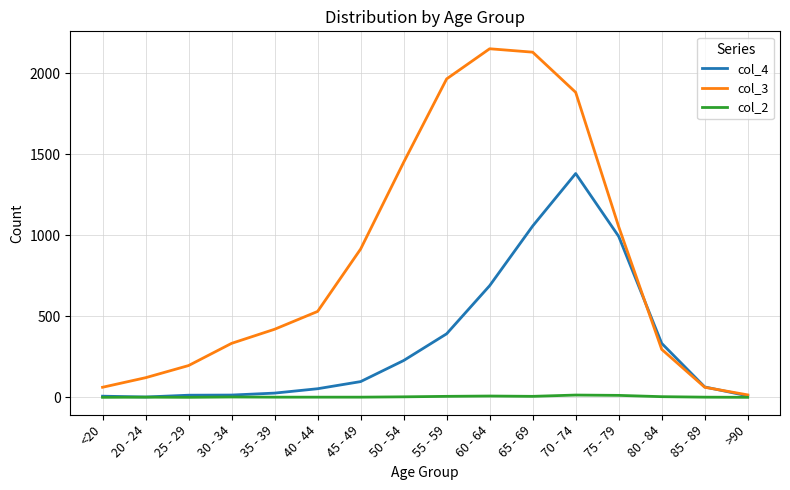

At how many categories does at least one series exceed 1757?

4